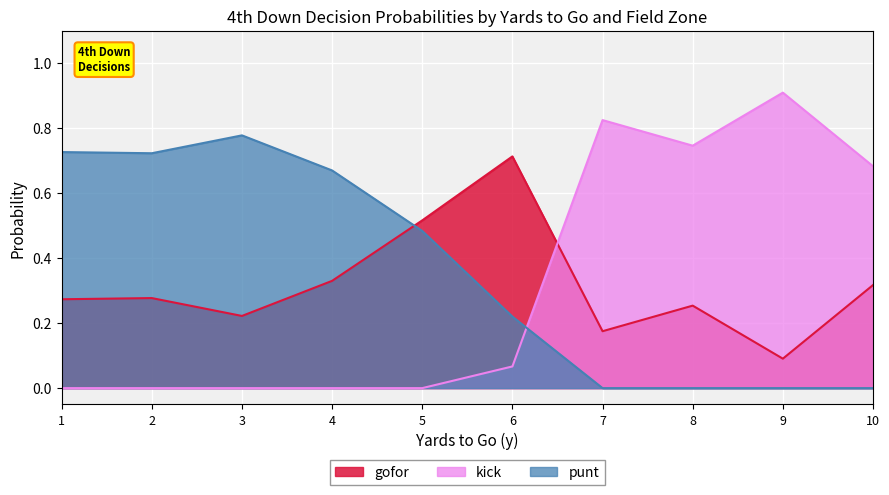

Which series has the largest total across all categories?

punt